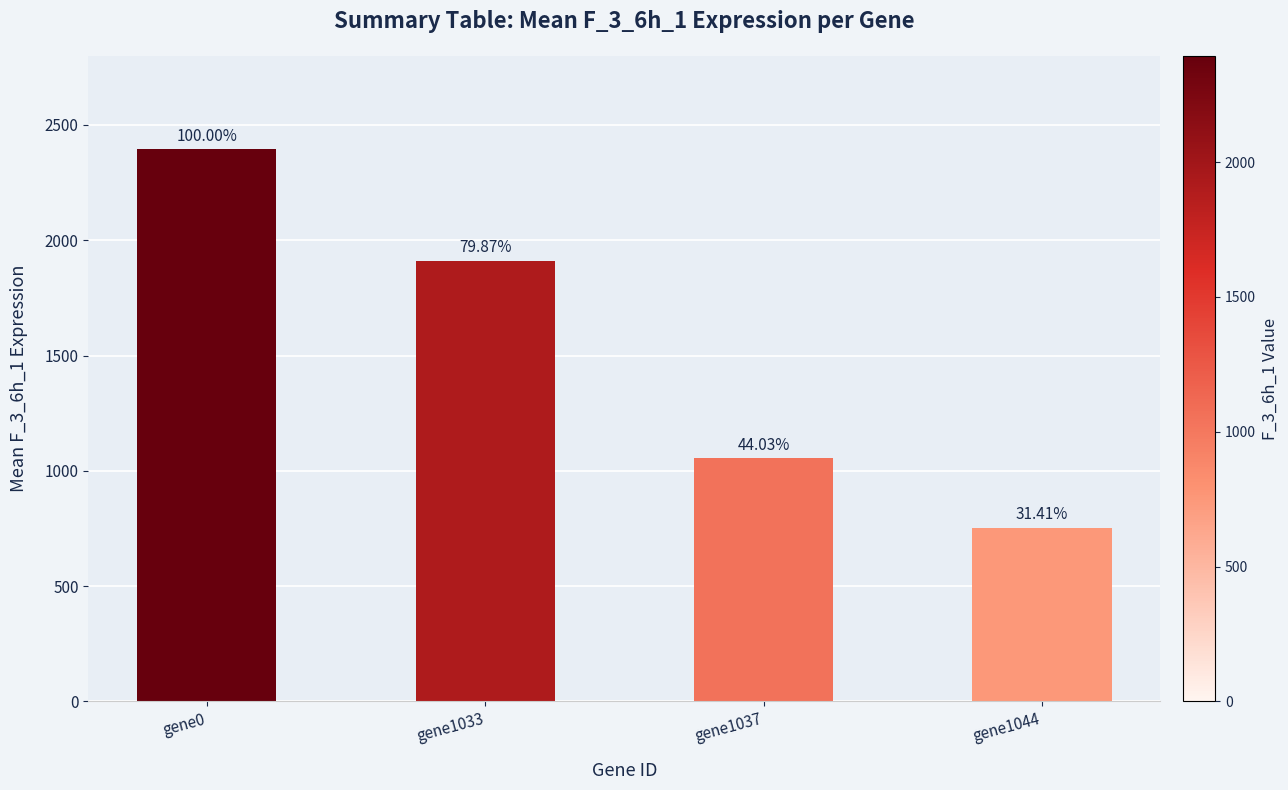

Are the bars horizontal?

No